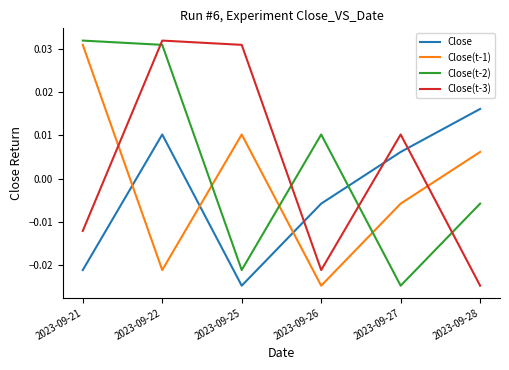

How many values in the Close(t-3) series exceed 0?

3